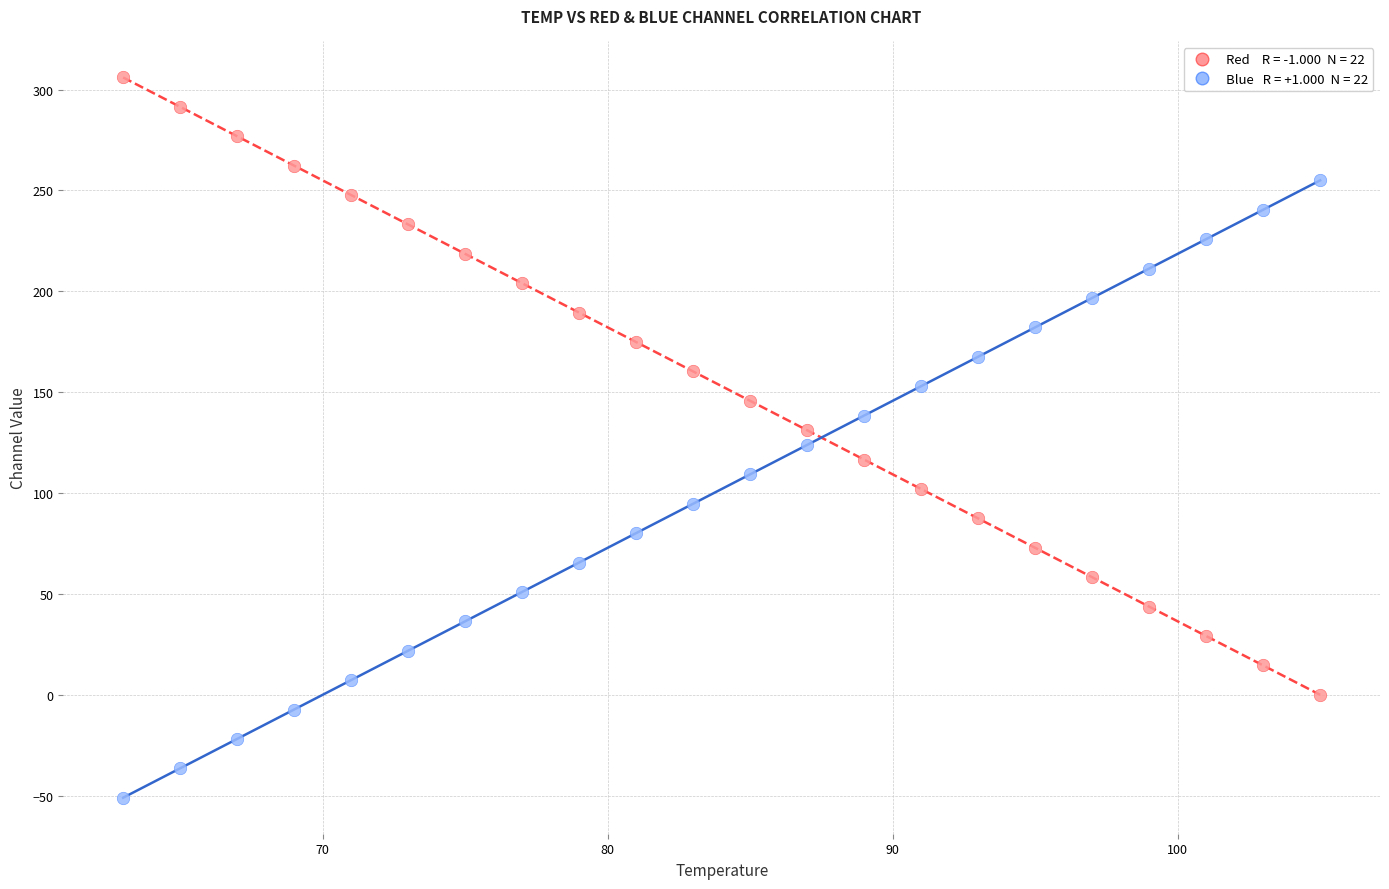

Across all data points, what is the range of X values (max minus min)?

42.0